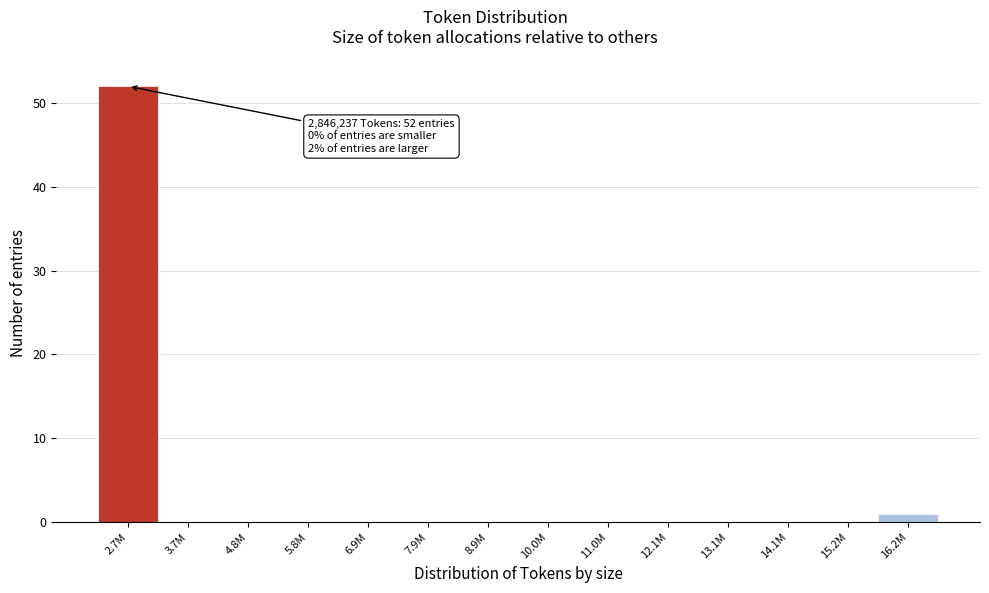

Reading left to right, transcribe all the data shown in this chart.

2.7M=52	3.7M=0	4.8M=0	5.8M=0	6.9M=0	7.9M=0	8.9M=0	10.0M=0	11.0M=0	12.1M=0	13.1M=0	14.1M=0	15.2M=0	16.2M=1